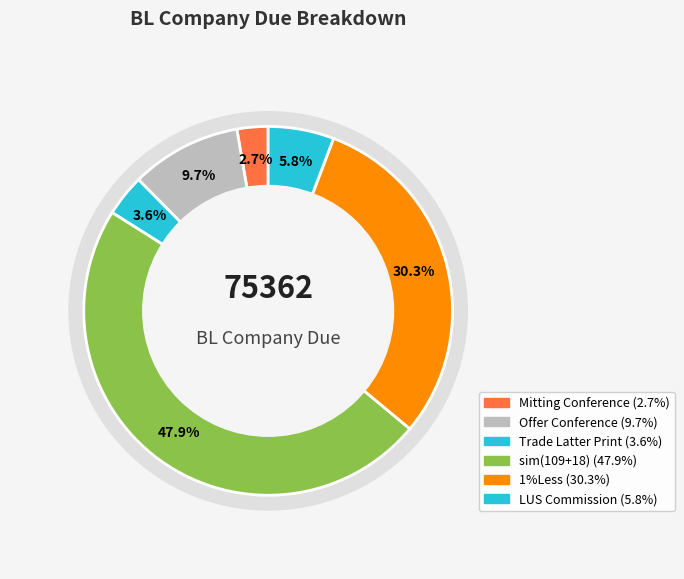

What is the change in value from Mitting Conference to LUS Commission?

+2298